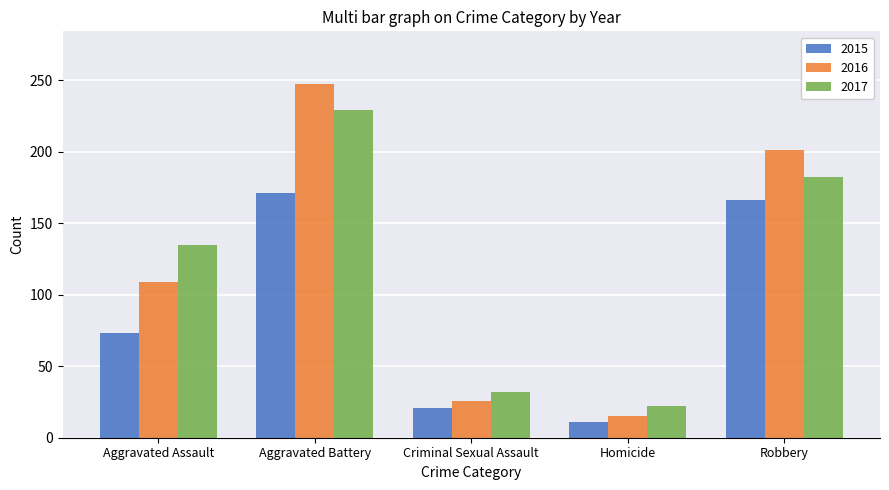

What is the difference between the highest and lowest values at Criminal Sexual Assault?

11